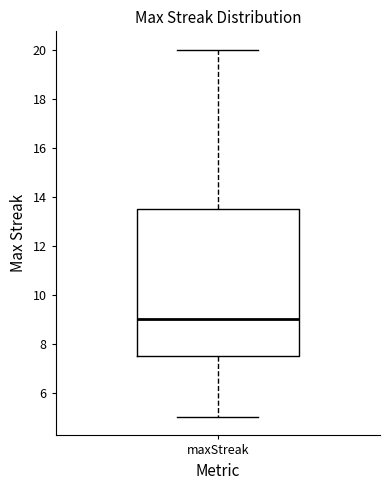

Where does the lower whisker of the box for maxStreak end on the y-axis? The values are not printed on the chart, so give them approximately, as read against the axis.

5.0